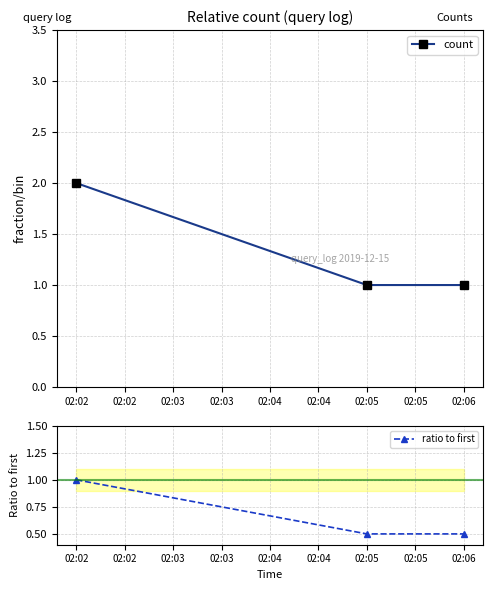

Count the number of data series in this chart.

2